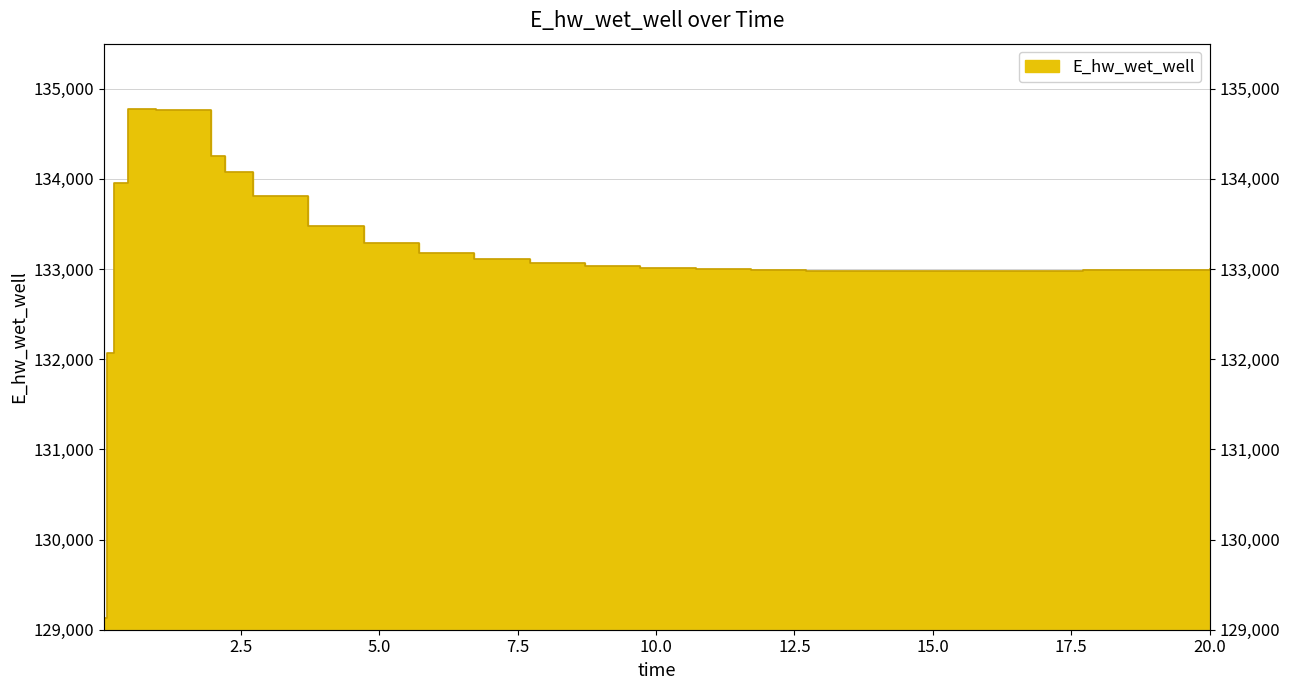

How many interior local peaks (higher than both neighbors) does the data have?

1